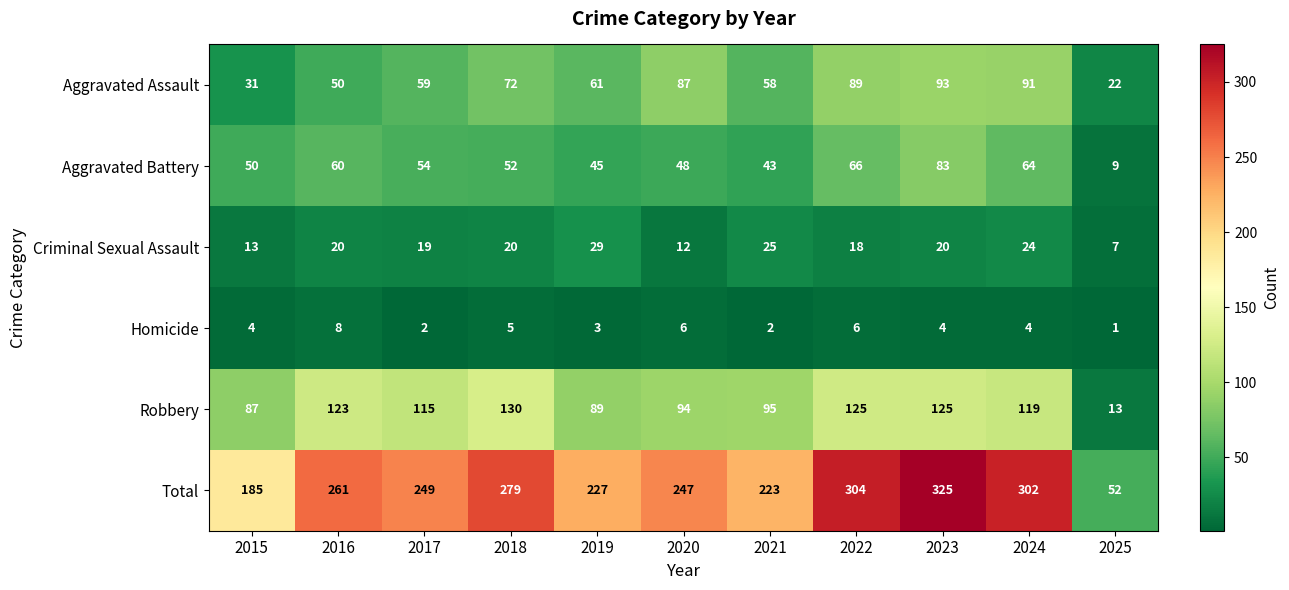

At which category is the sum across all series the highest?

2023